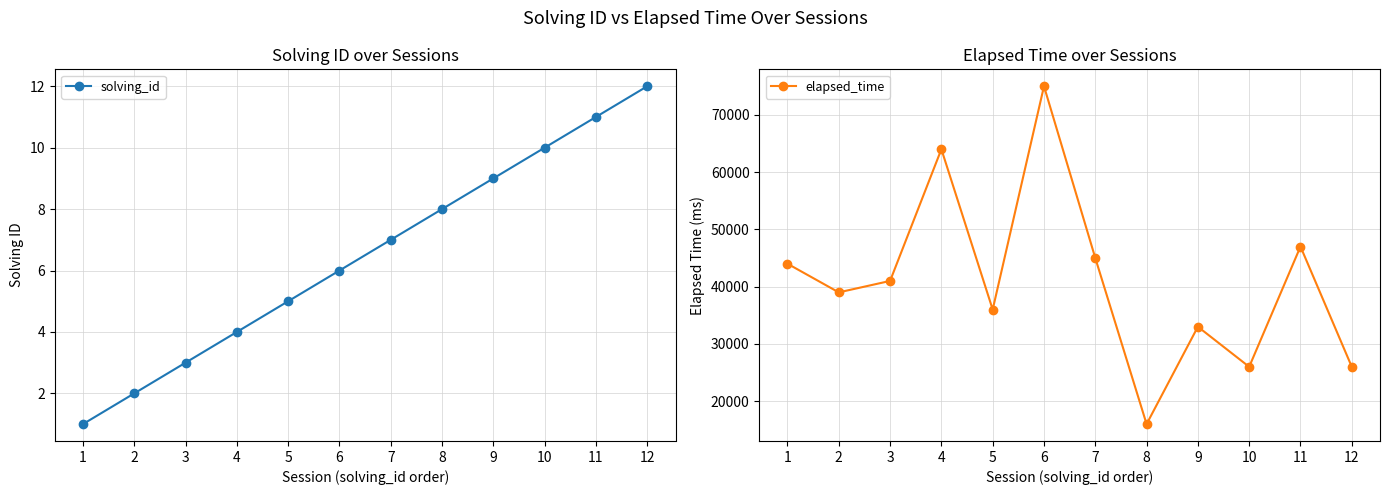

What is the difference between the elapsed_time values at 2 and 6?

36000